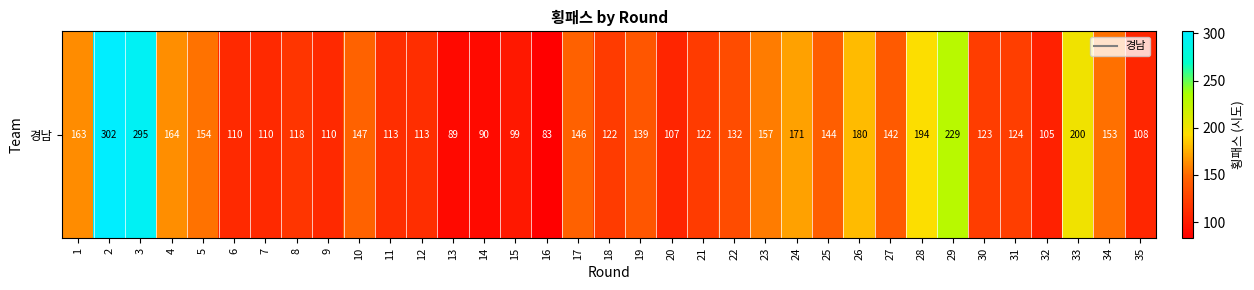

The chart shows a value of 64 at 5. True or false?

False